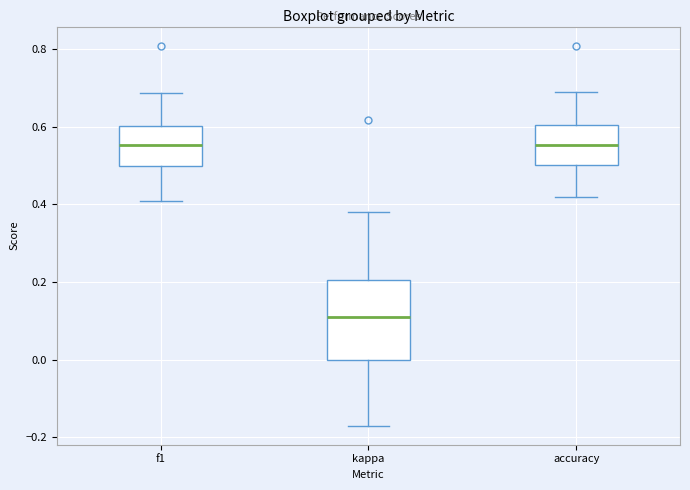

Where is the lower edge of the box for f1 on the y-axis? The values are not printed on the chart, so give them approximately, as read against the axis.

0.50